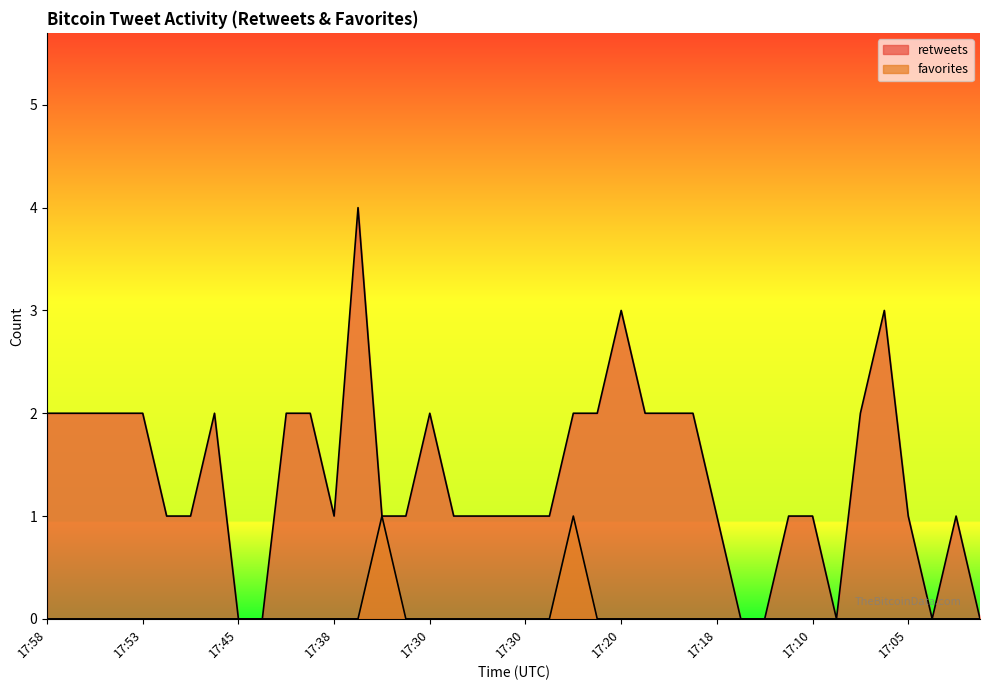

At how many categories does at least one series exceed 1?

18